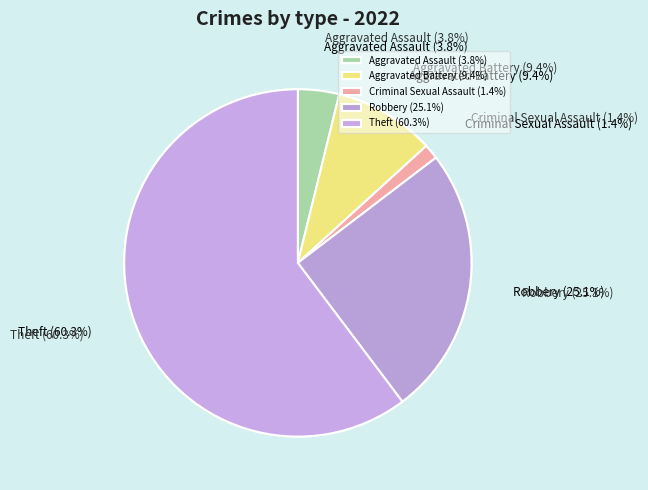

Does any single category account for the majority?

Yes